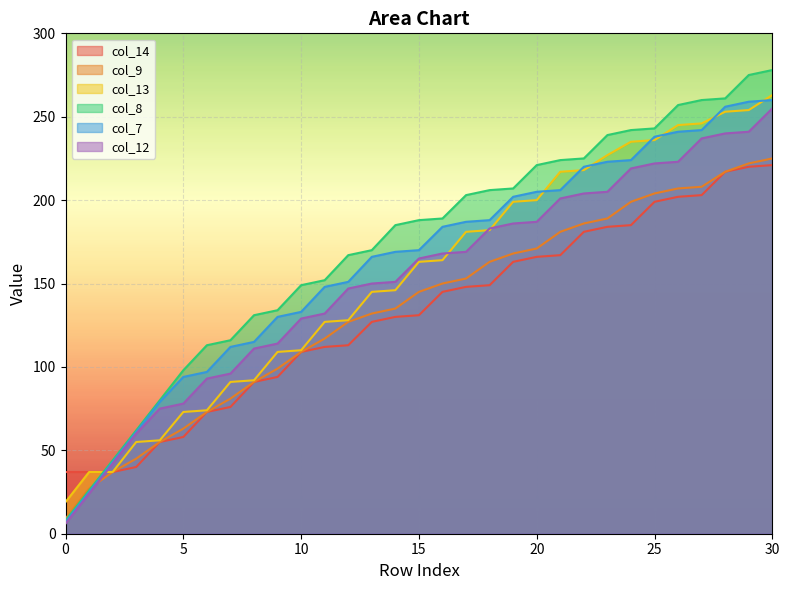

True or false: col_8 and col_7 intersect in this chart.

False